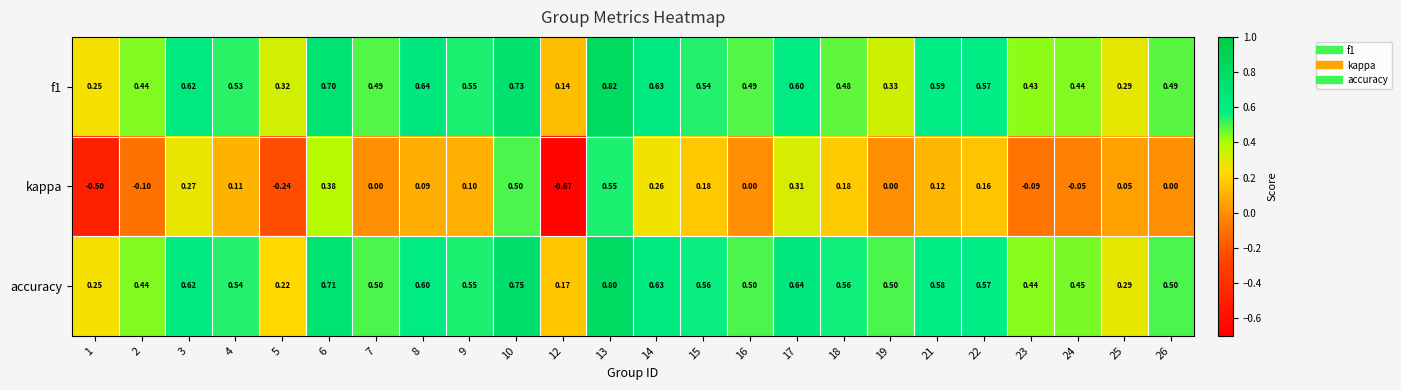

Which series has the largest range (max minus min)?

kappa